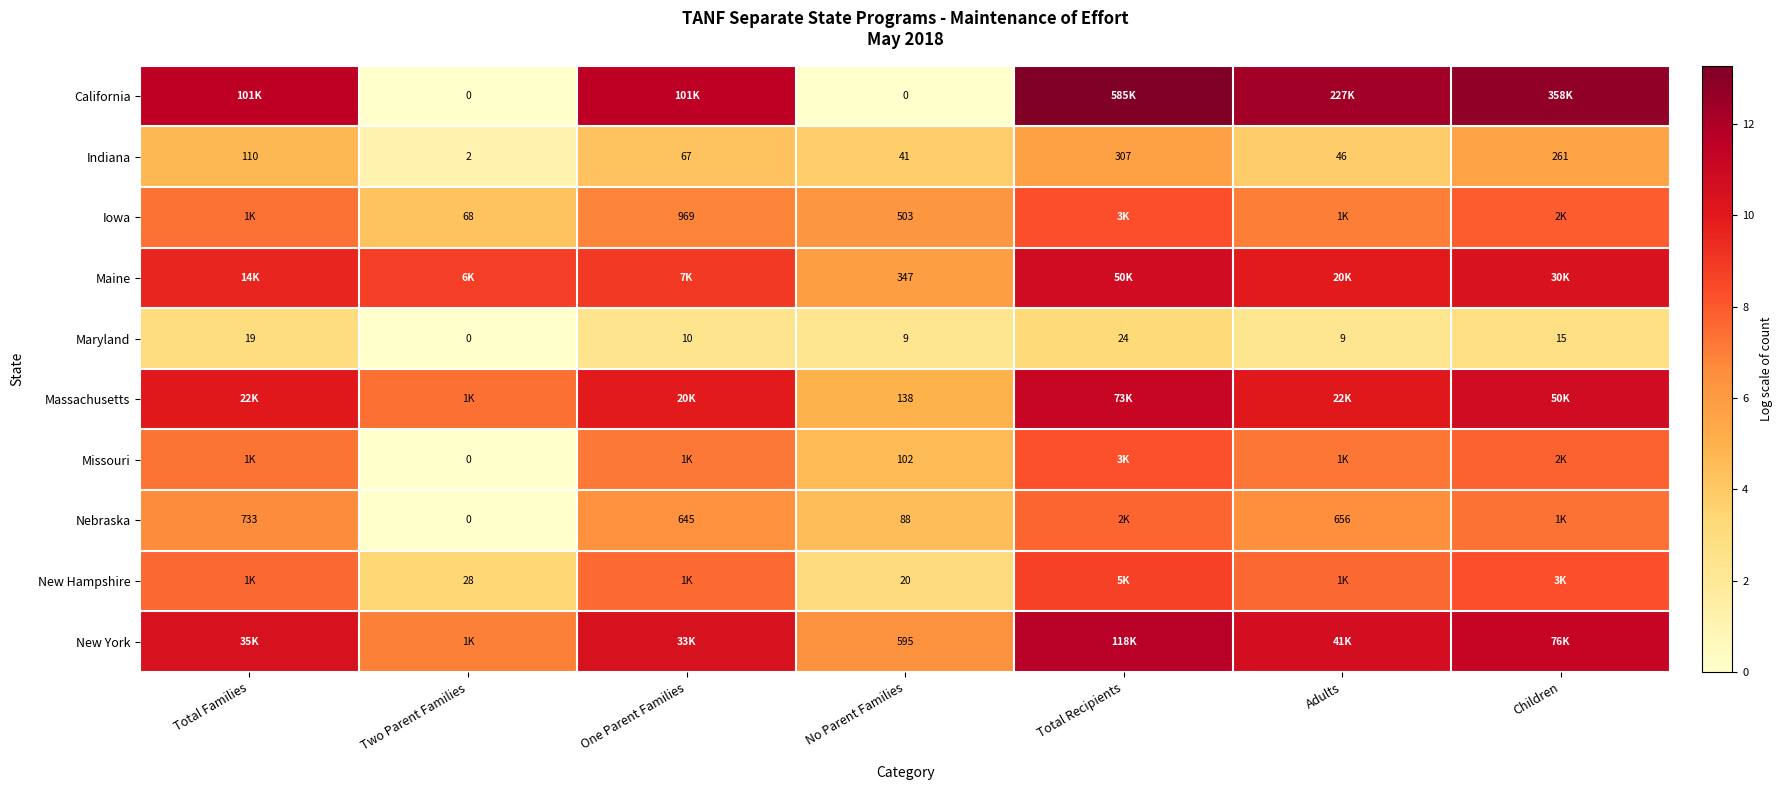

The value of Missouri at No Parent Families is 2.3. True or false?

False